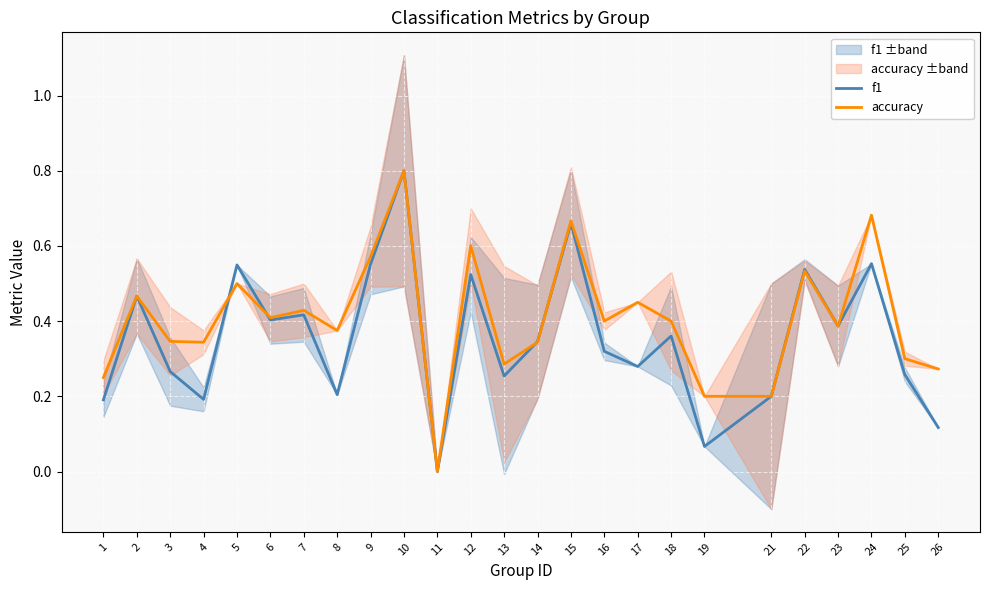

The accuracy series shows 0.5 at 2. True or false?

True